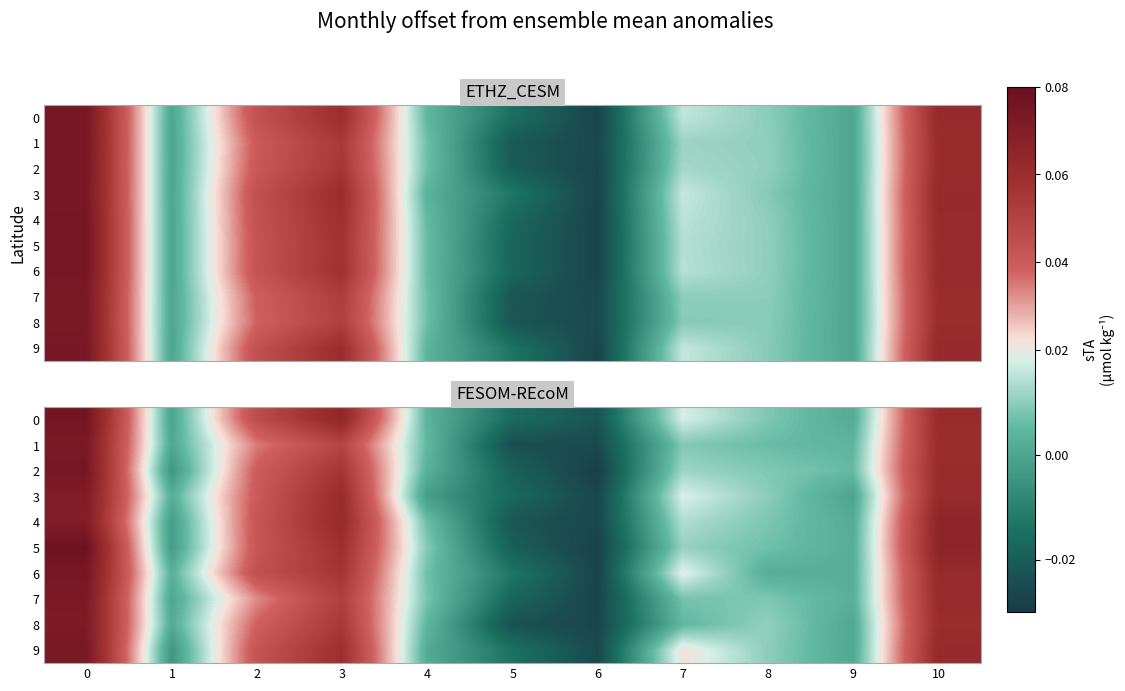

How many data points in 0 are less than 0?

3